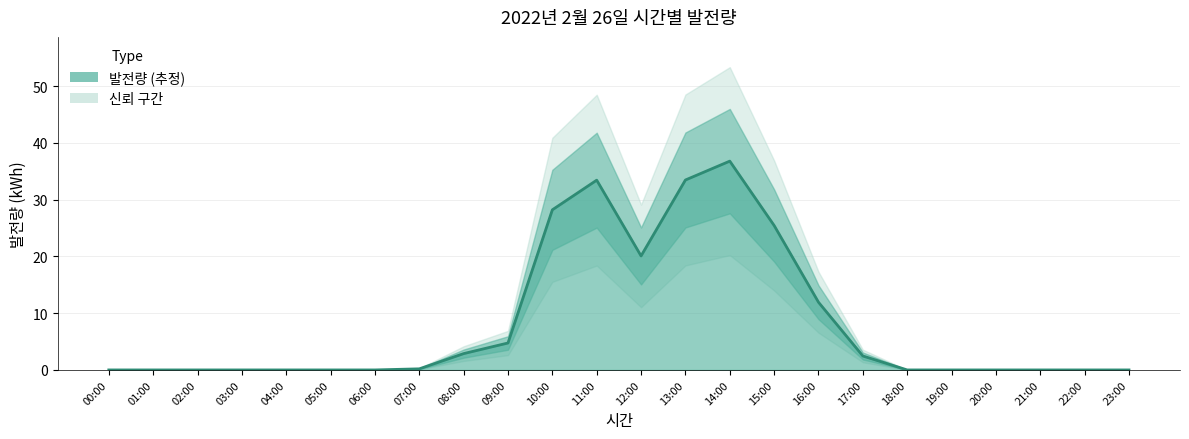

Rank the categories by value from lowest to highest.

00:00, 01:00, 02:00, 03:00, 04:00, 05:00, 06:00, 18:00, 19:00, 20:00, 21:00, 22:00, 23:00, 07:00, 17:00, 08:00, 09:00, 16:00, 12:00, 15:00, 10:00, 11:00, 13:00, 14:00